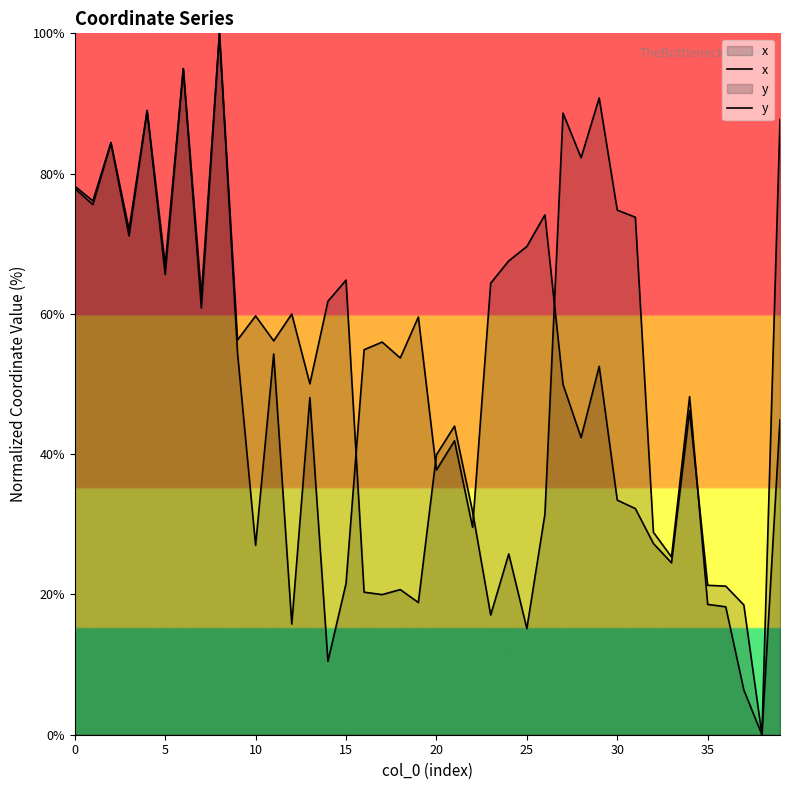

How many data points in x are above 56?

20